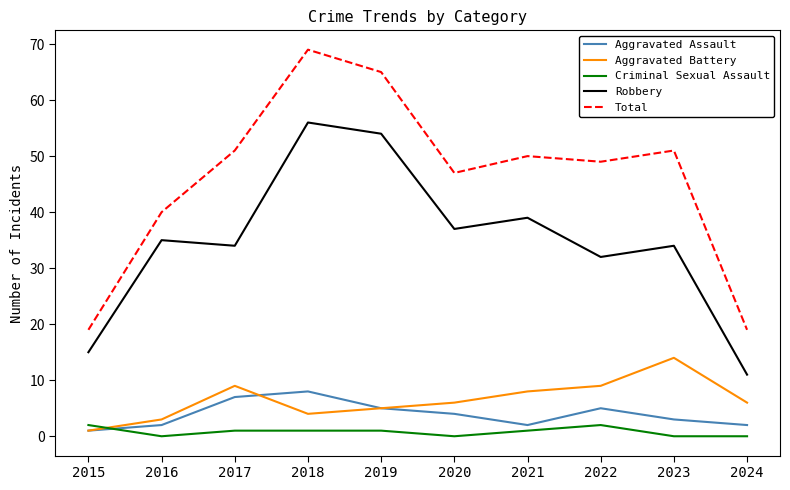

Reading right to left, extract all data points from this chart.

Aggravated Assault: 2	3	5	2	4	5	8	7	2	1
Aggravated Battery: 6	14	9	8	6	5	4	9	3	1
Criminal Sexual Assault: 0	0	2	1	0	1	1	1	0	2
Robbery: 11	34	32	39	37	54	56	34	35	15
Total: 19	51	49	50	47	65	69	51	40	19